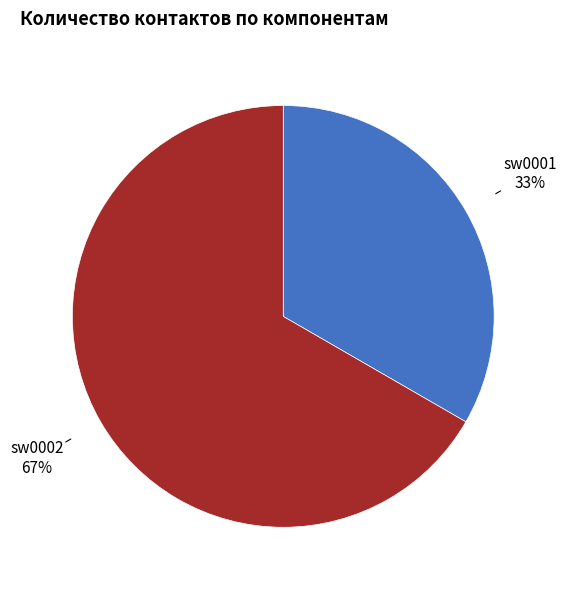

What percentage is the sw0002 slice, to the nearest percent?

67%